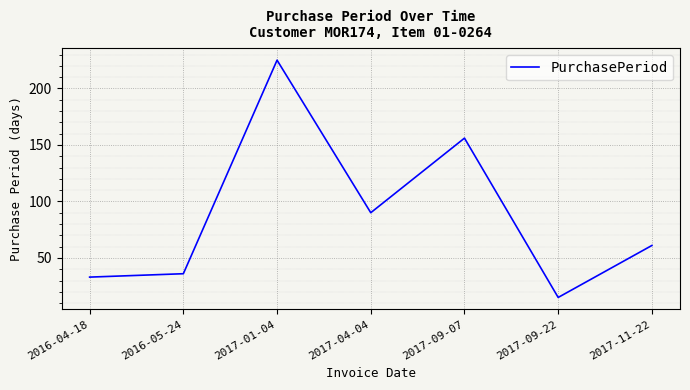

Reading left to right, list all the values displayed in this chart.

33	36	225	90	156	15	61